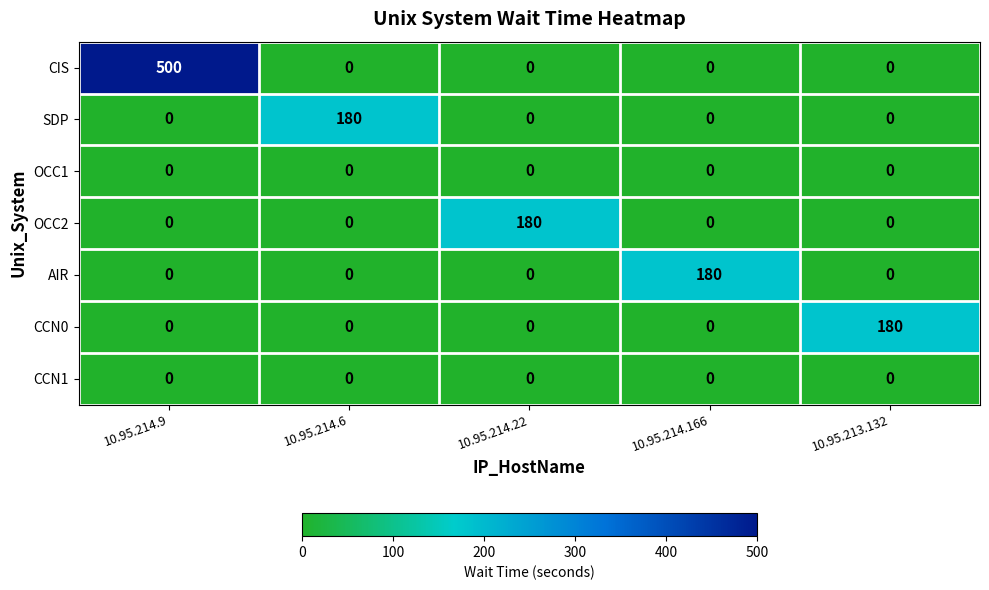

Count the number of data series in this chart.

7